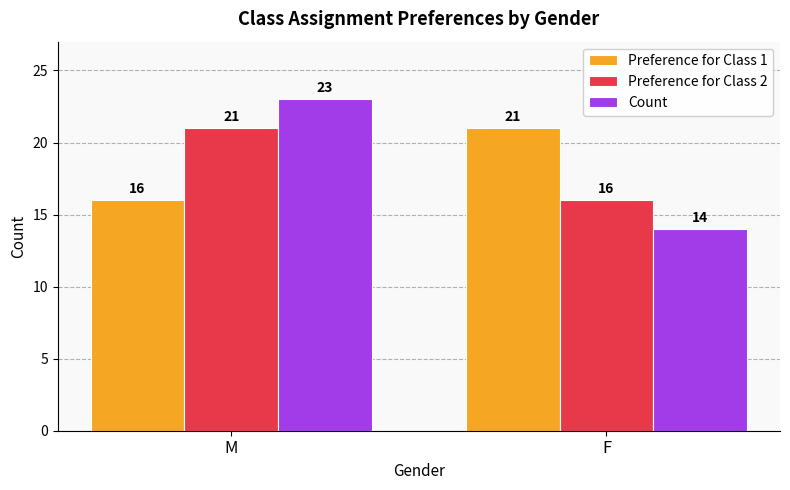

At which category is the sum across all series the highest?

M